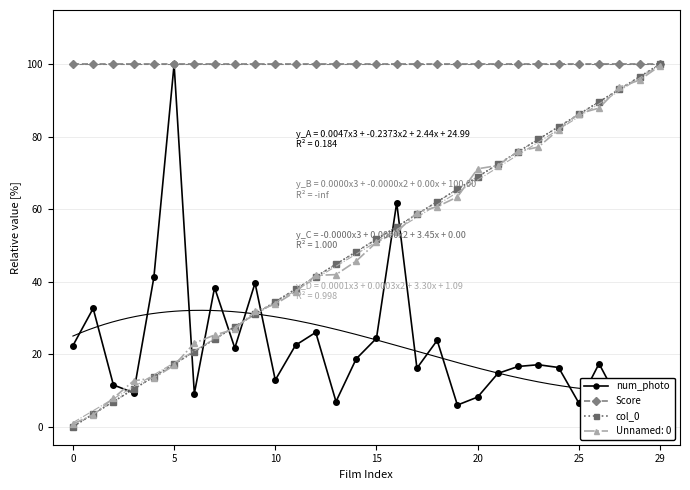

What is the sum of the col_0 values at 15 and 10?

86.2